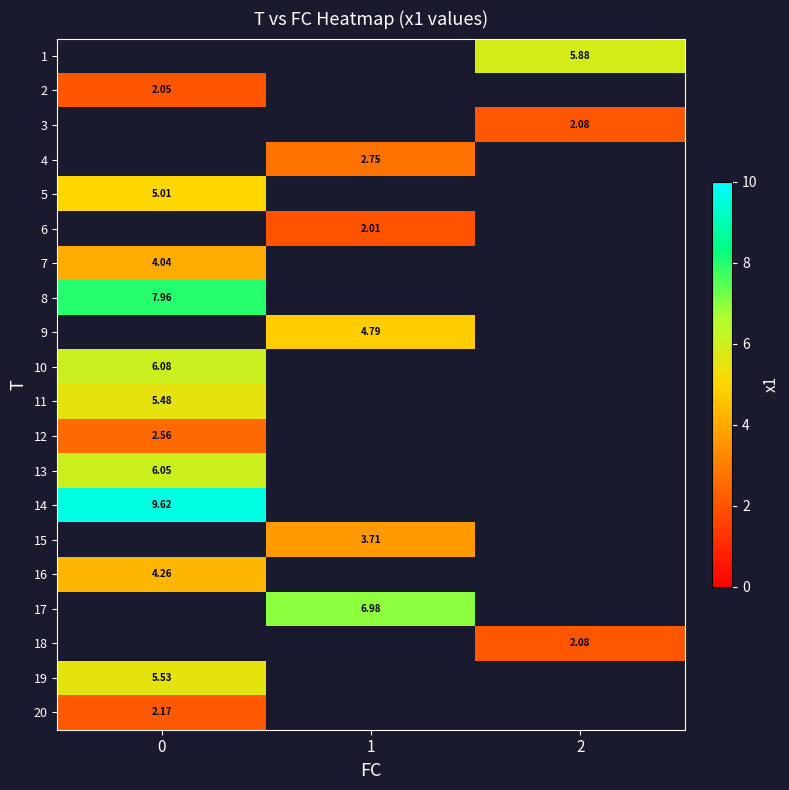

Is the value of 4 at 1 greater than the value of 3 at 2?

Yes